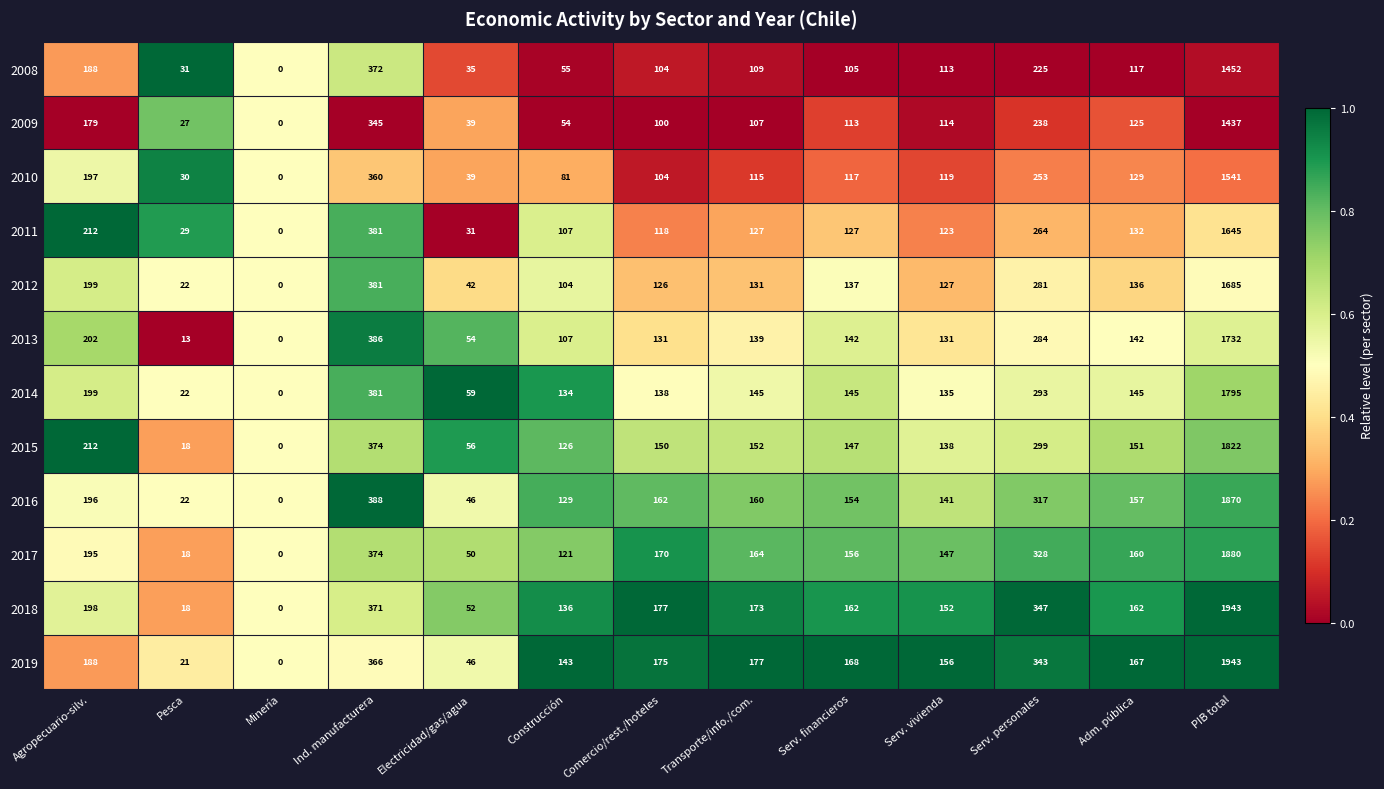

What is the difference between the highest and lowest values at Agropecuario-silv.?

33